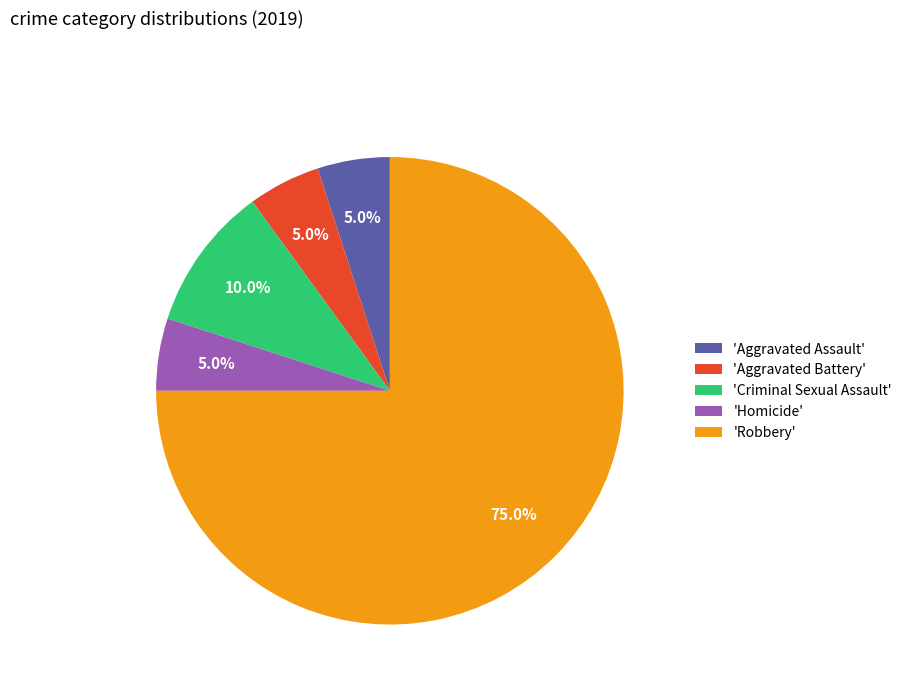

How many segments does this pie chart have?

5